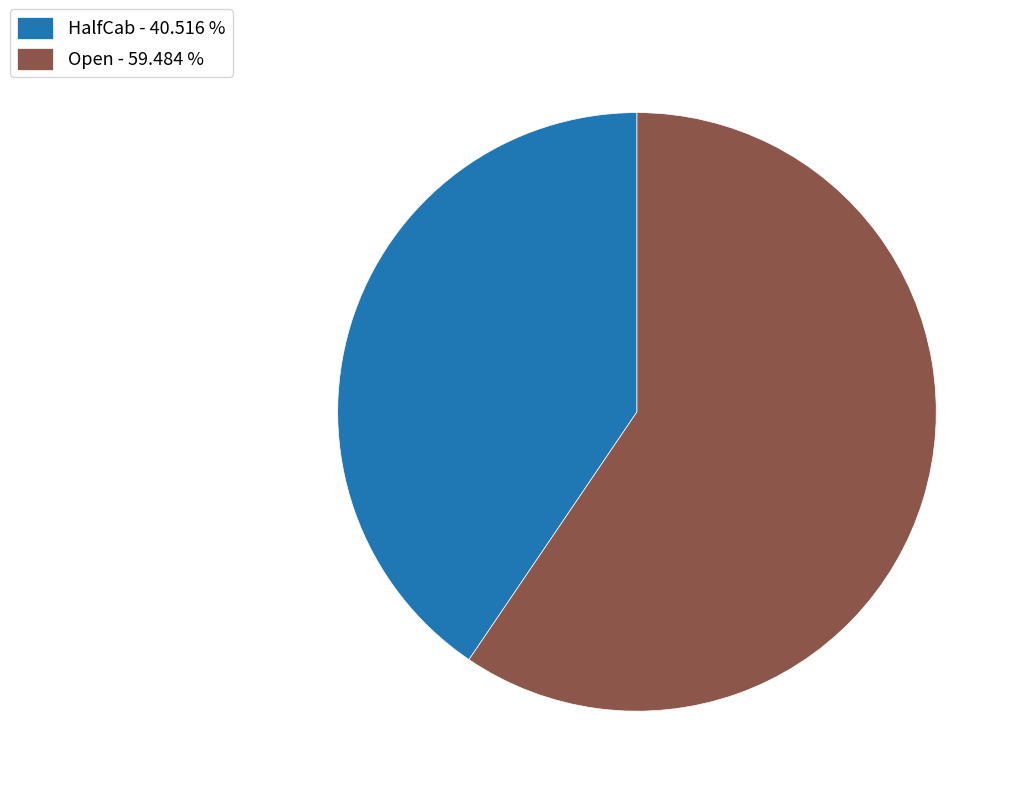

Rank the categories by value from highest to lowest.

Open, HalfCab